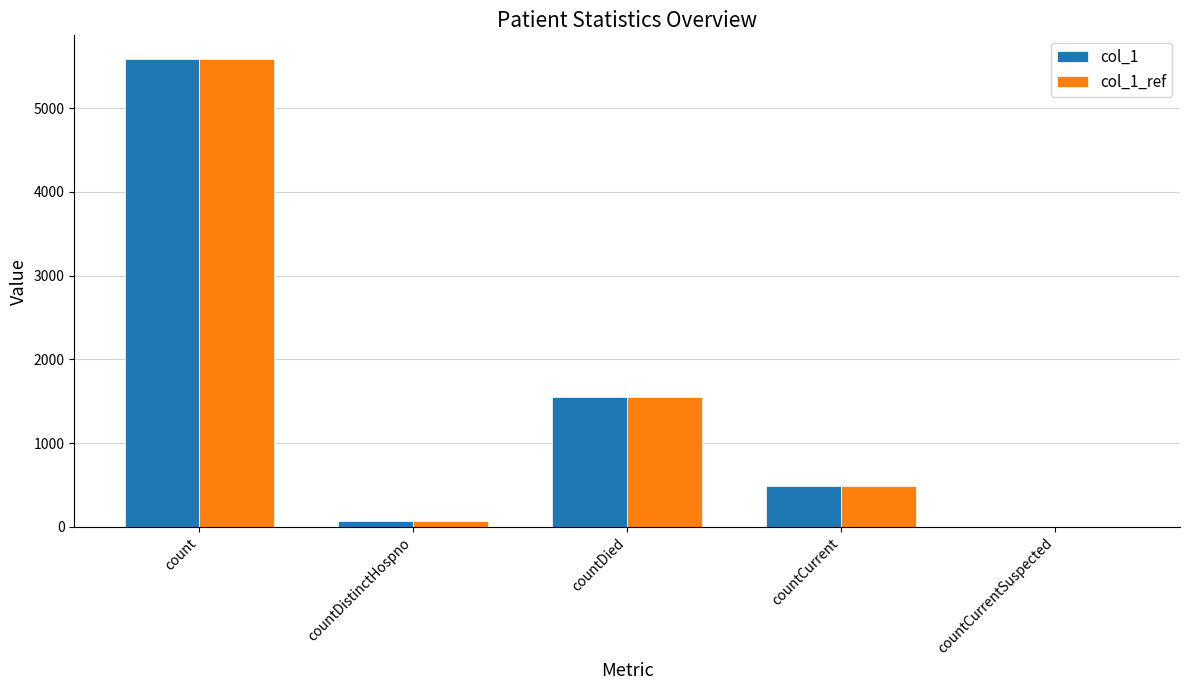

Which category has the highest value across all series?

count